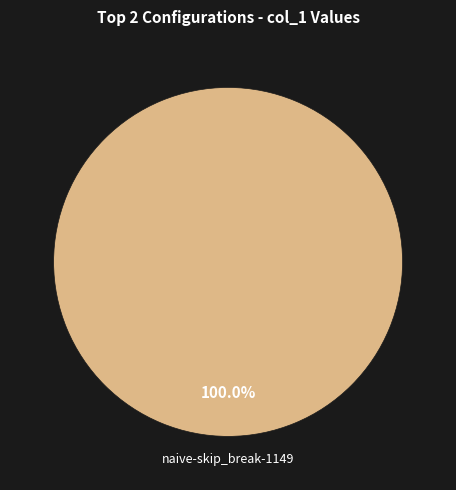

Is there a majority slice in this chart?

Yes